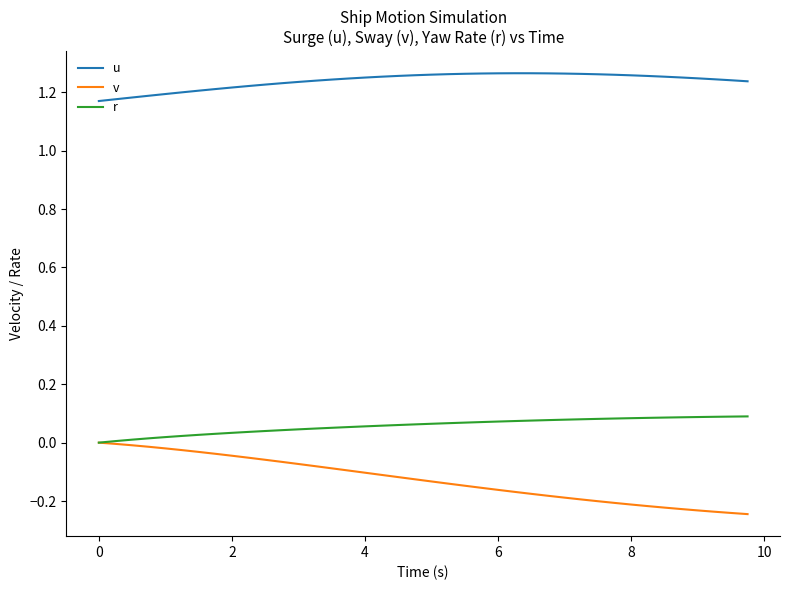

True or false: v and u cross at least once.

False